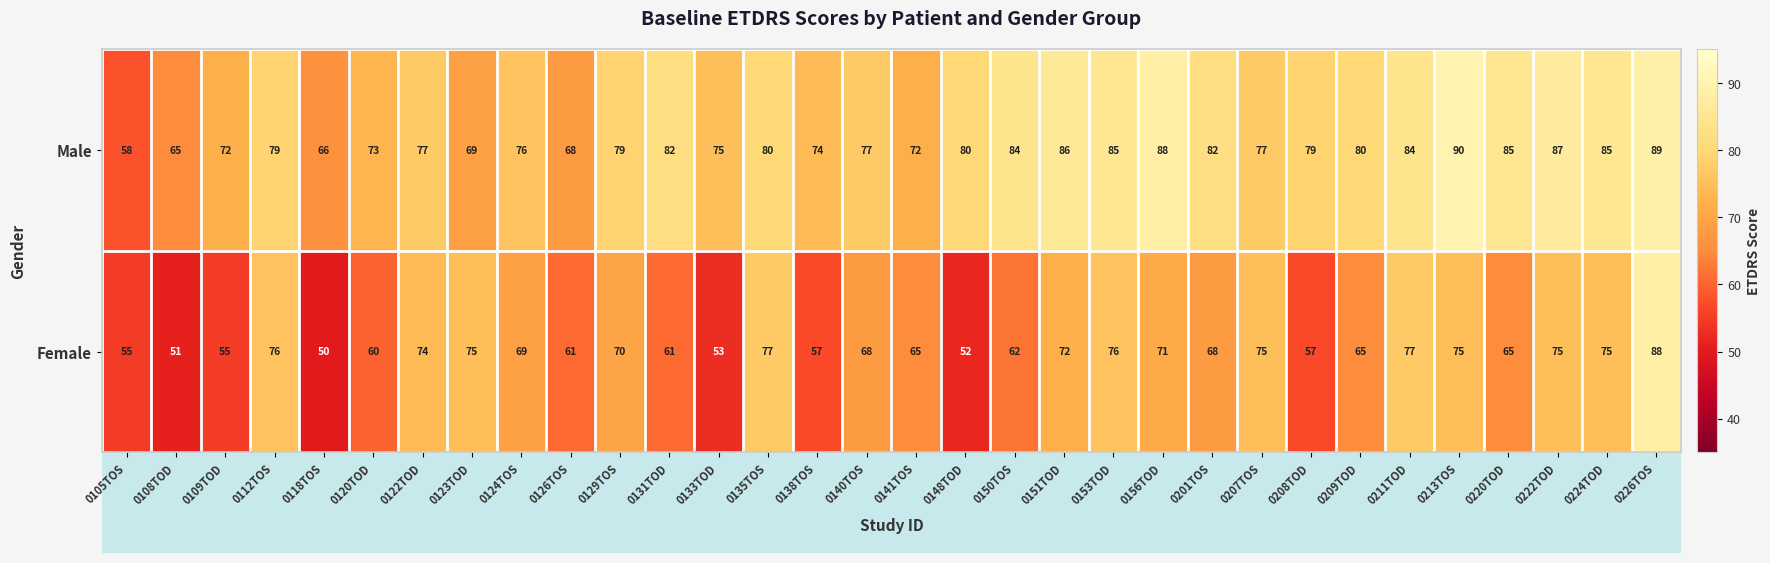

What is the maximum value shown in the chart?

90